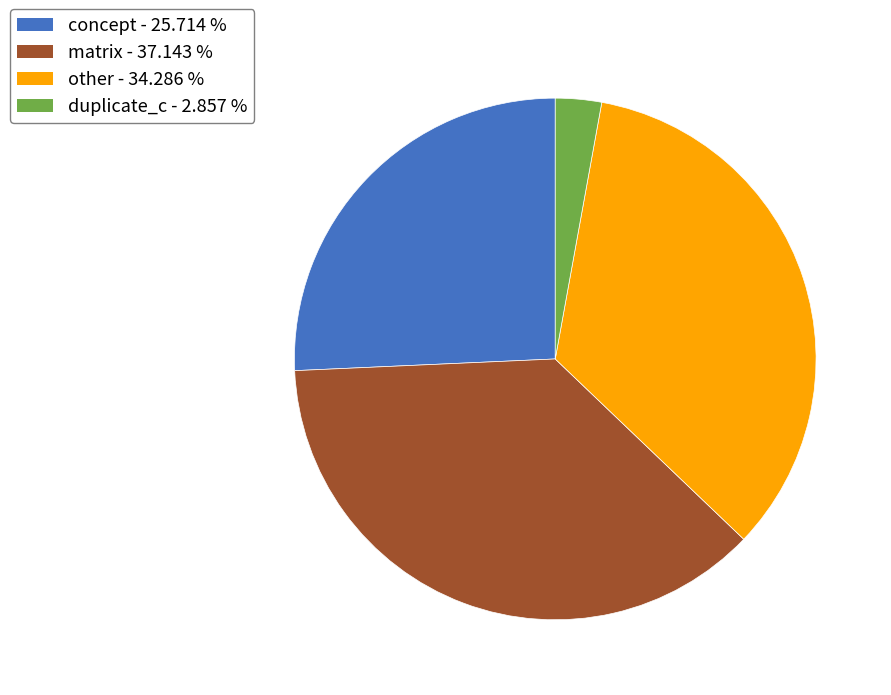

Rank the categories by value from highest to lowest.

matrix, other, concept, duplicate_c